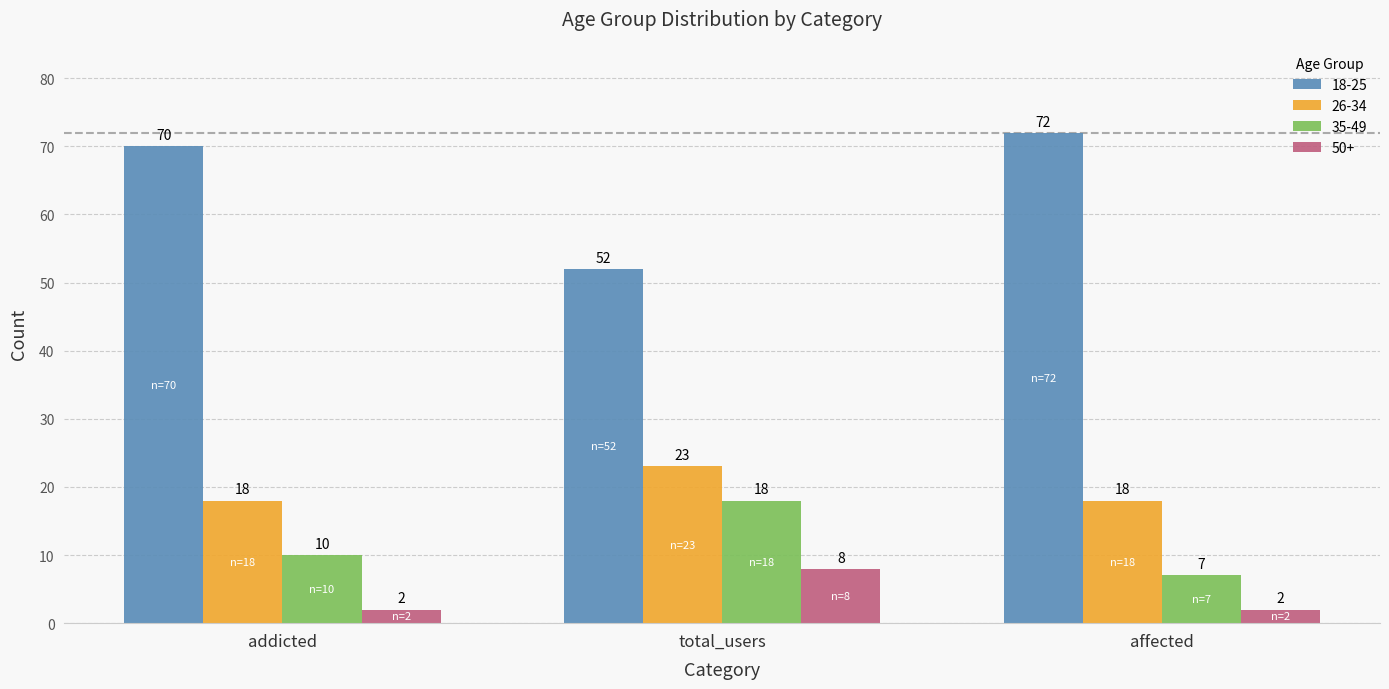

The 26-34 series shows 6 at affected. True or false?

False